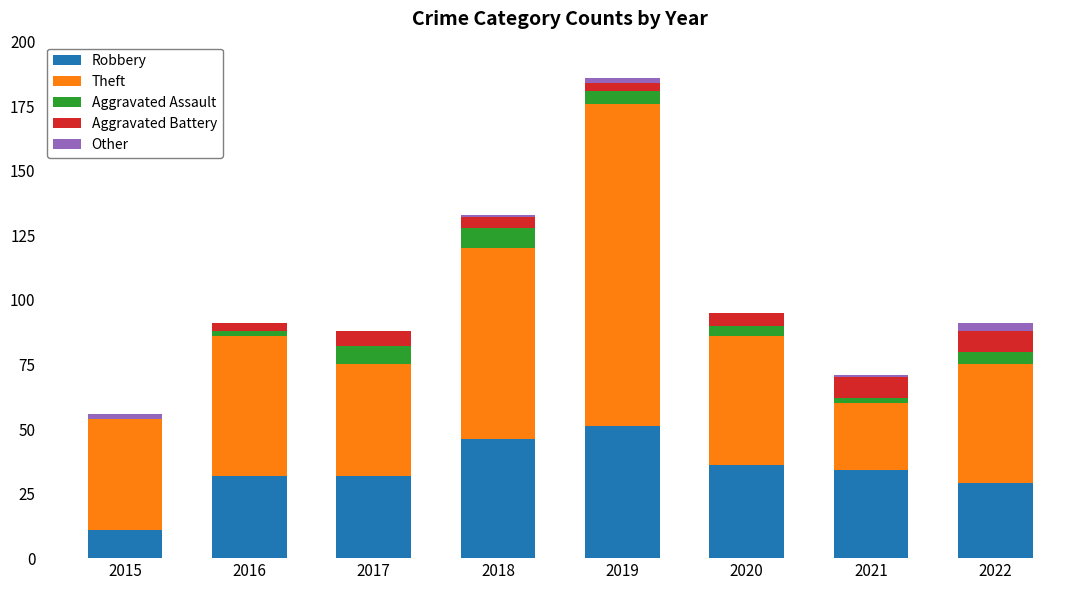

What is the highest value of the Robbery series?

51